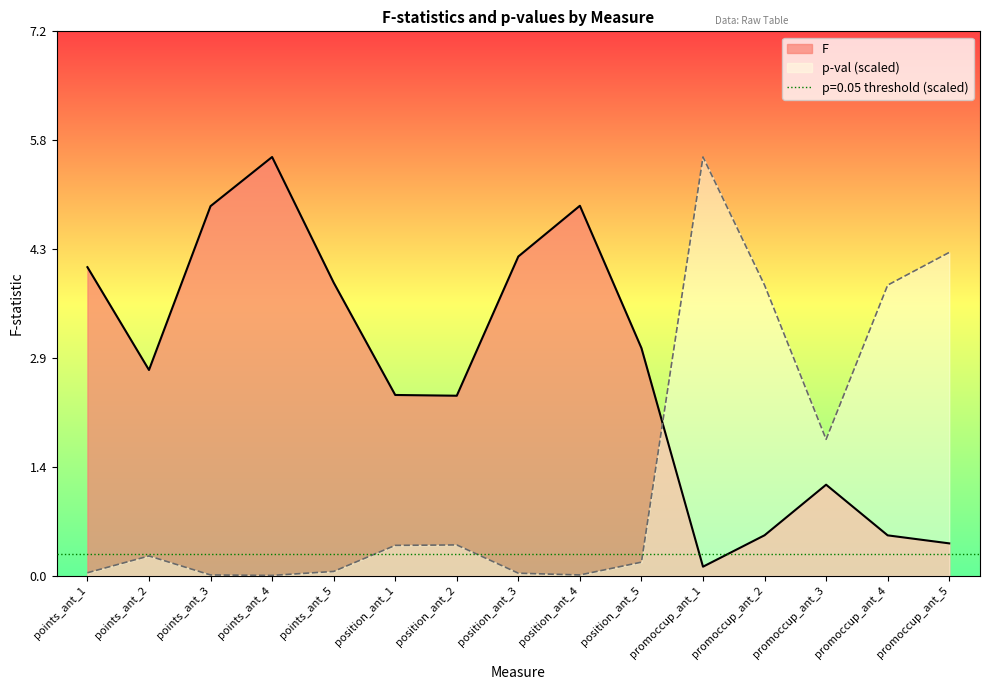

Which series has the widest spread of values?

p-val